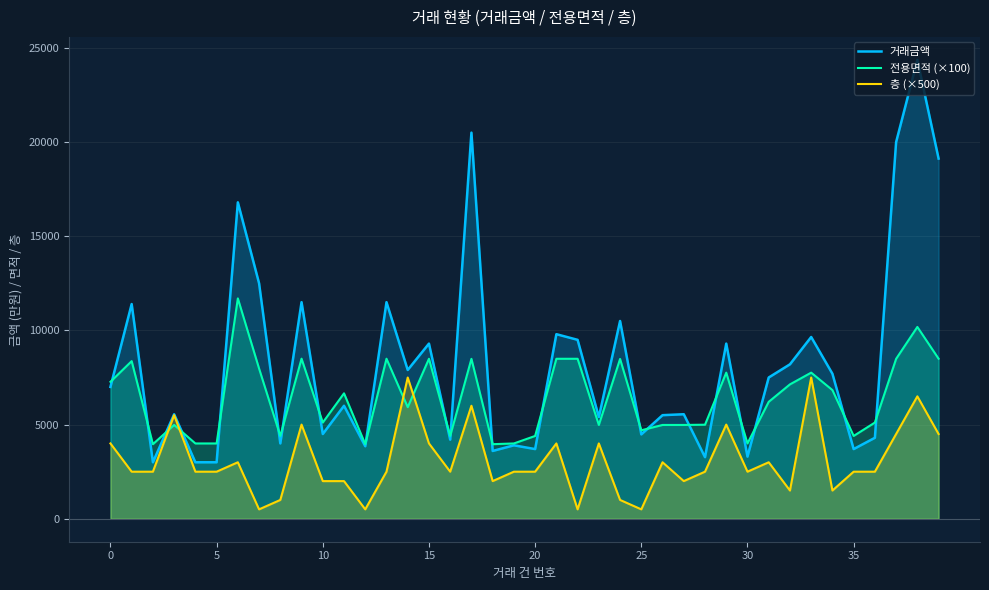

Is the value of 거래금액 at 19 greater than the value of 층 (×500) at 35?

Yes